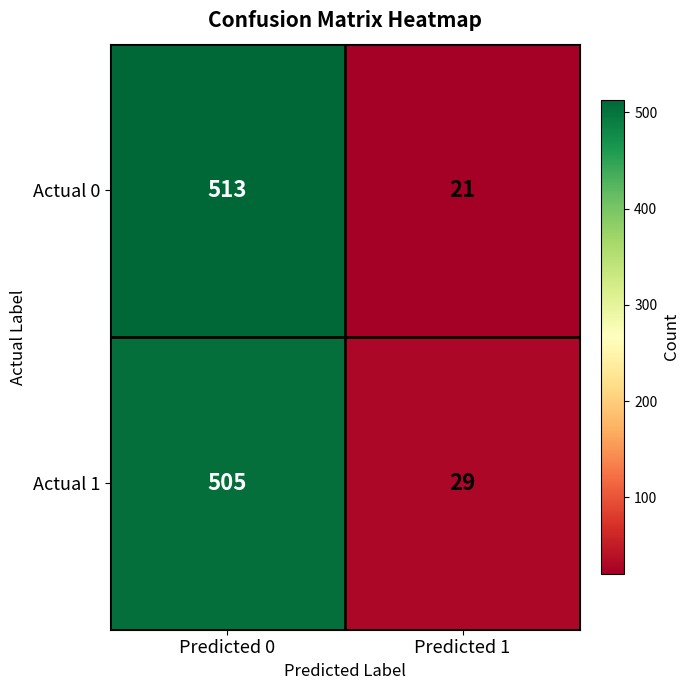

What is the approximate value of Actual 1 at Predicted 1?

29